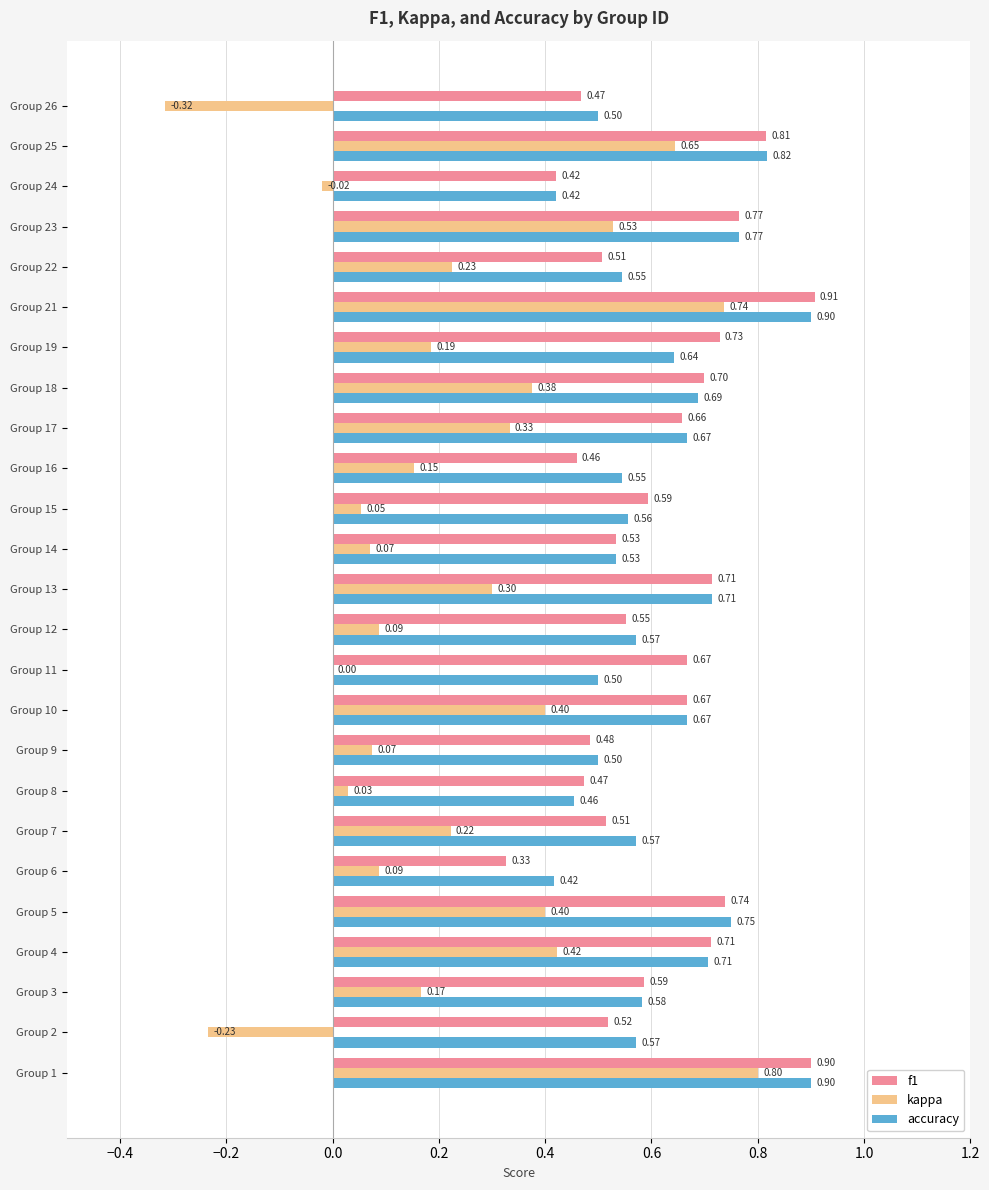

At which category is the sum across all series the highest?

Group 1